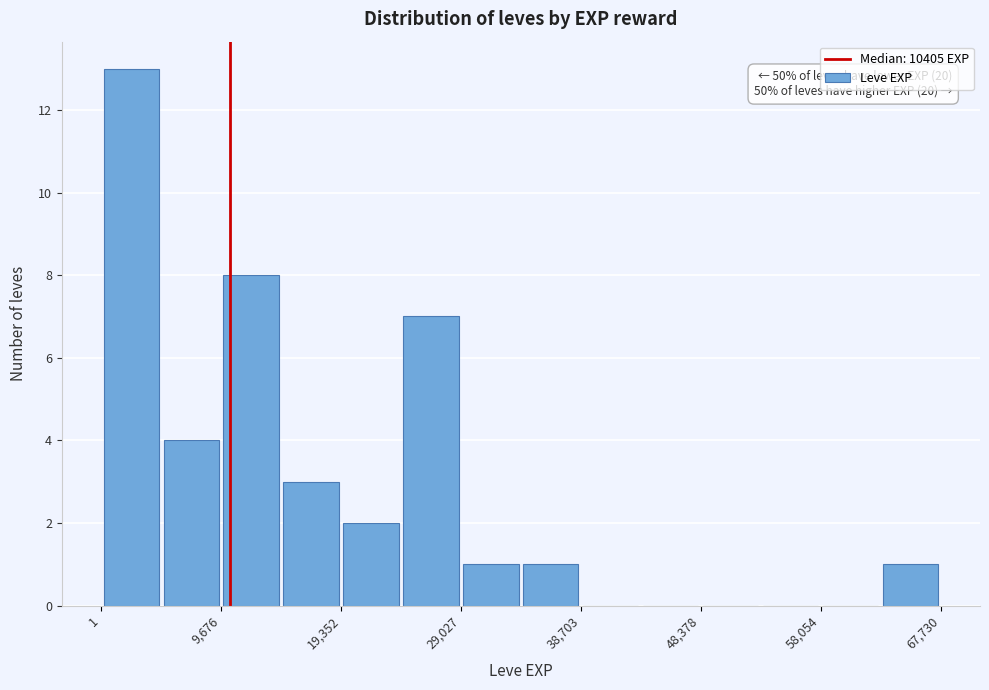

Which range on the x-axis has the tallest bar?

0 to 5000